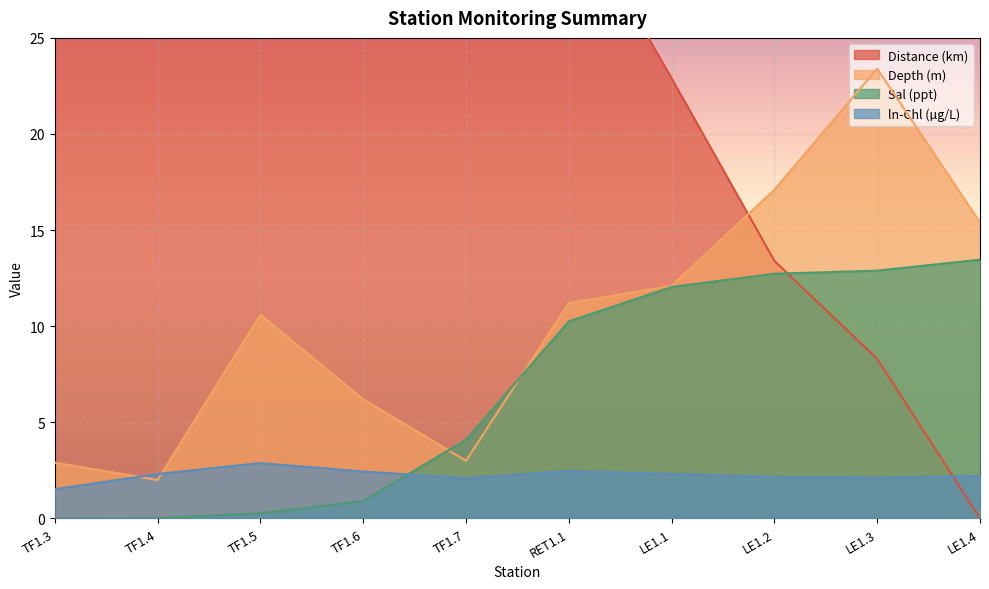

What is the average value of the Distance (km) series?

37.6